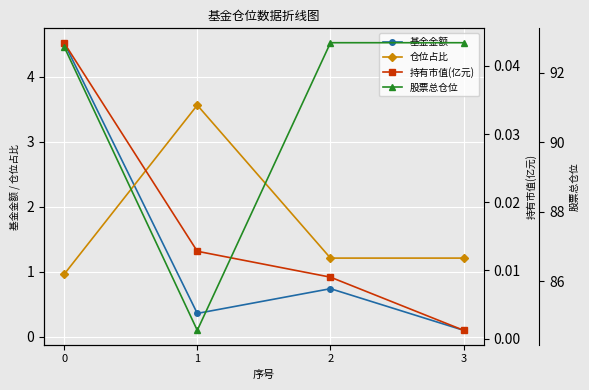

True or false: 仓位占比 has more than 0 interior local peaks.

True